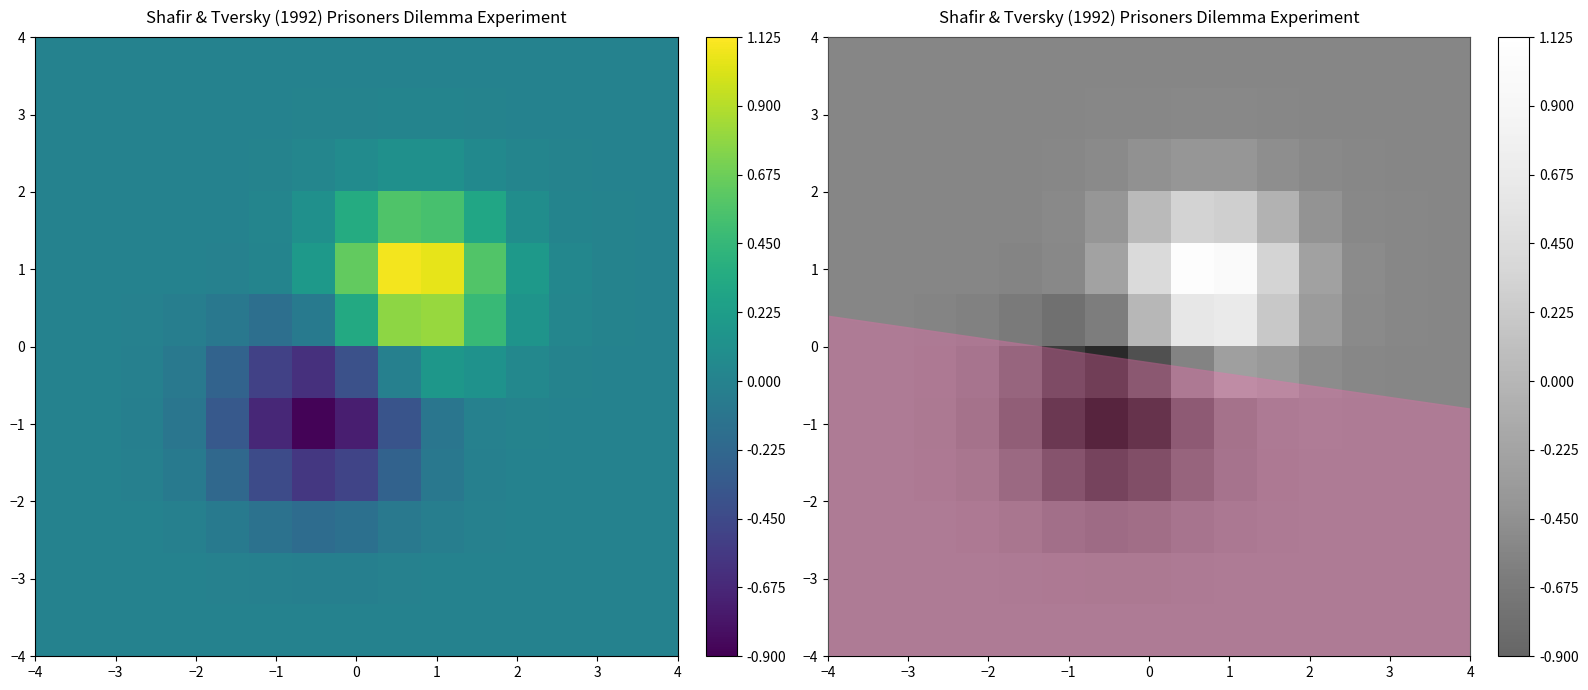

What is the minimum value shown in the chart?

-0.9